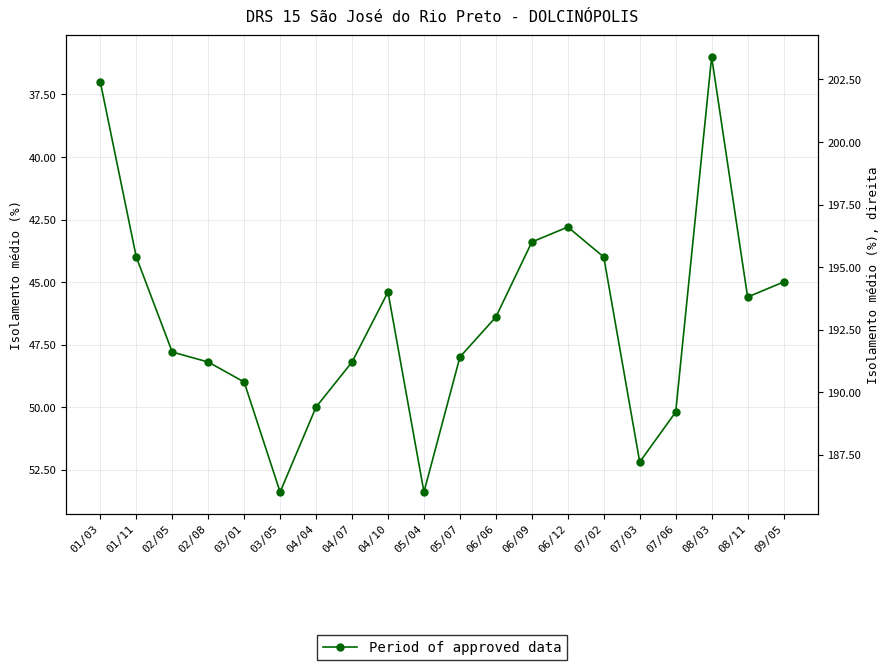

Rank the categories by value from highest to lowest.

03/05, 05/04, 07/03, 07/06, 04/04, 03/01, 02/08, 04/07, 05/07, 02/05, 06/06, 08/11, 04/10, 09/05, 01/11, 07/02, 06/09, 06/12, 01/03, 08/03